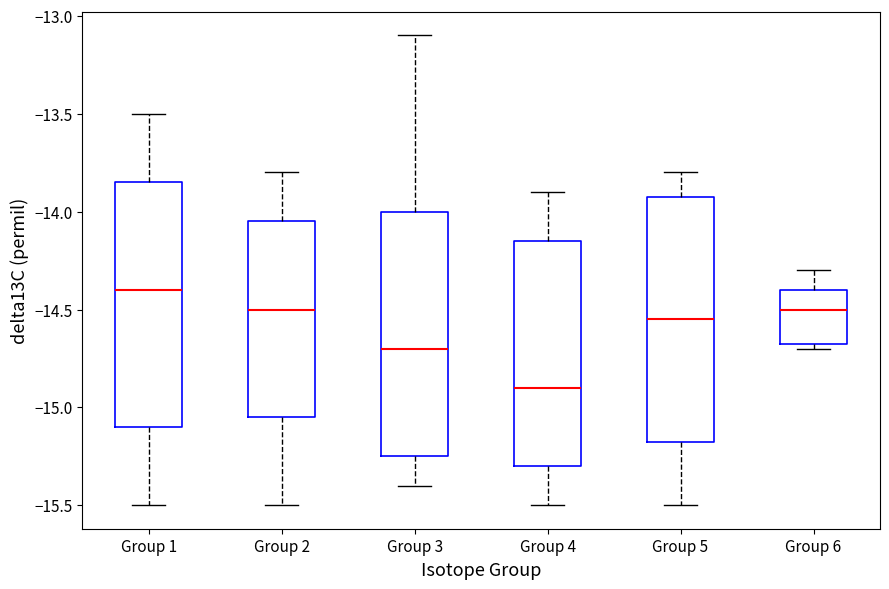

Reading left to right, transcribe this box plot: for each box, give where its median line is, the range the box spans, and where its two whiskers end, as read against the y-axis. The values are not printed on the chart, so give them approximately, as read against the axis.

Group 1: median -14.40, box -15.10 to -13.85, whiskers -15.50 to -13.50
Group 2: median -14.50, box -15.05 to -14.05, whiskers -15.50 to -13.80
Group 3: median -14.70, box -15.25 to -14.00, whiskers -15.40 to -13.10
Group 4: median -14.90, box -15.30 to -14.15, whiskers -15.50 to -13.90
Group 5: median -14.55, box -15.15 to -13.90, whiskers -15.50 to -13.80
Group 6: median -14.50, box -14.65 to -14.40, whiskers -14.70 to -14.30